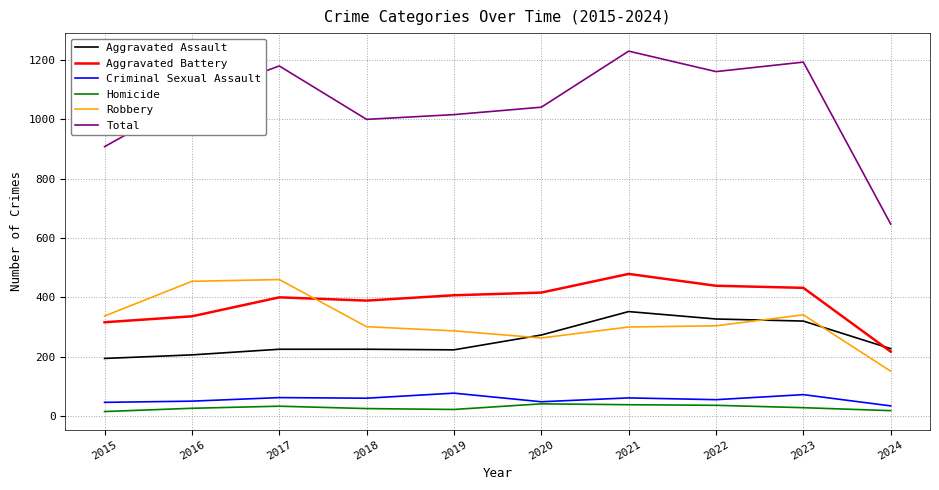

At which label is Aggravated Battery closest to 348?

2016